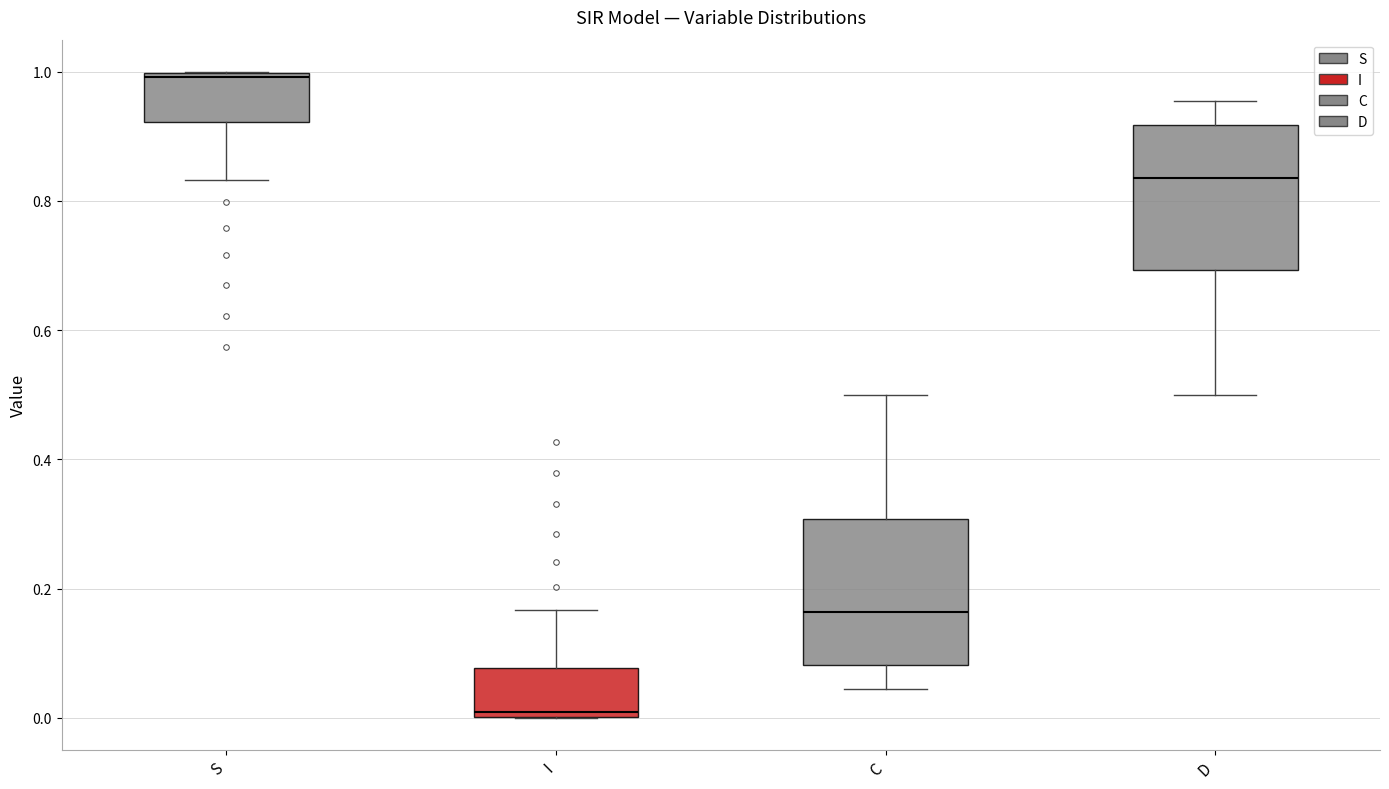

Reading left to right, transcribe this box plot: for each box, give where its median line is, the range the box spans, and where its two whiskers end, as read against the y-axis. The values are not printed on the chart, so give them approximately, as read against the axis.

S: median 1.00 (just below the box's upper edge), box 0.92 to 1.00, whiskers 0.84 to 1.00
I: median 0.00 (just above the box's lower edge), box 0.00 to 0.08, whiskers 0.00 to 0.16
C: median 0.16, box 0.08 to 0.30, whiskers 0.04 to 0.50
D: median 0.84, box 0.70 to 0.92, whiskers 0.50 to 0.96